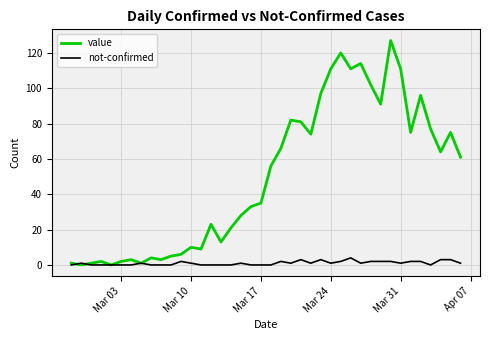

List the series in order of their overall mean, lowest first.

not-confirmed, value